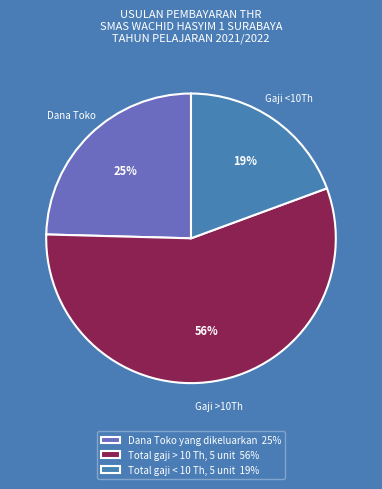

Which has a higher value, Dana Toko yang dikeluarkan 25% or Total gaji < 10 Th, 5 unit 19%?

Dana Toko yang dikeluarkan 25%